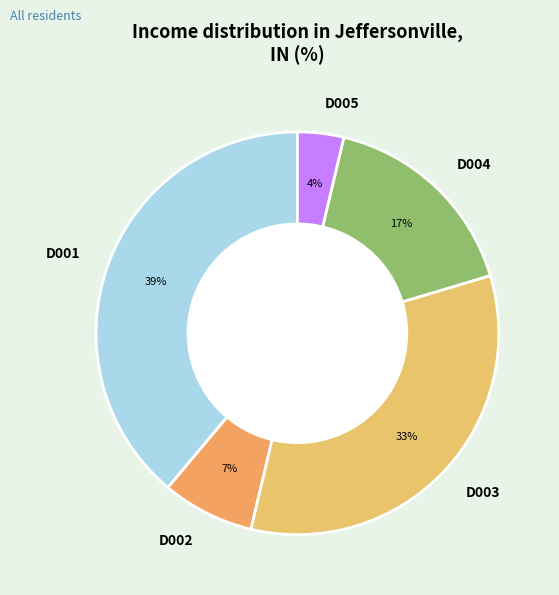

Between D005 and D001, which is larger?

D001